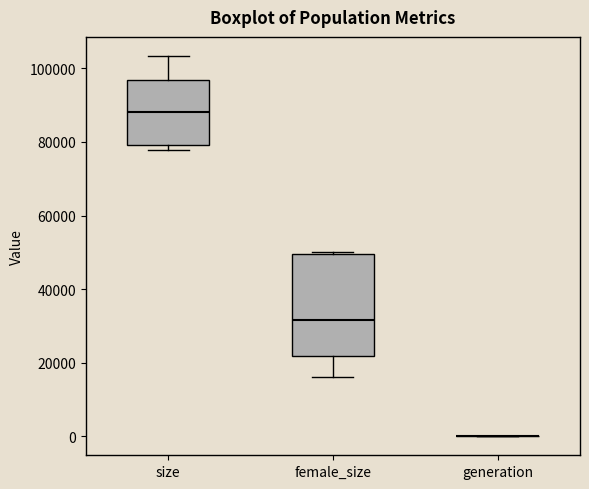

Reading left to right, transcribe this box plot: for each box, give where its median line is, the range the box spans, and where its two whiskers end, as read against the y-axis. The values are not printed on the chart, so give them approximately, as read against the axis.

size: median 88000, box 80000 to 96000, whiskers 78000 to 104000
female_size: median 32000, box 22000 to 50000, whiskers 16000 to 50000 (just above the box's upper edge)
generation: box collapsed to a line at 0, whiskers 0 to 0